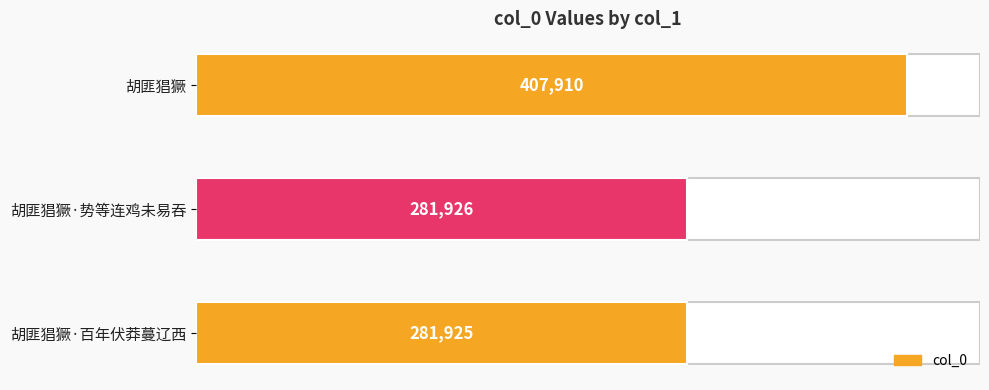

What is the difference between the maximum and minimum values?

125985